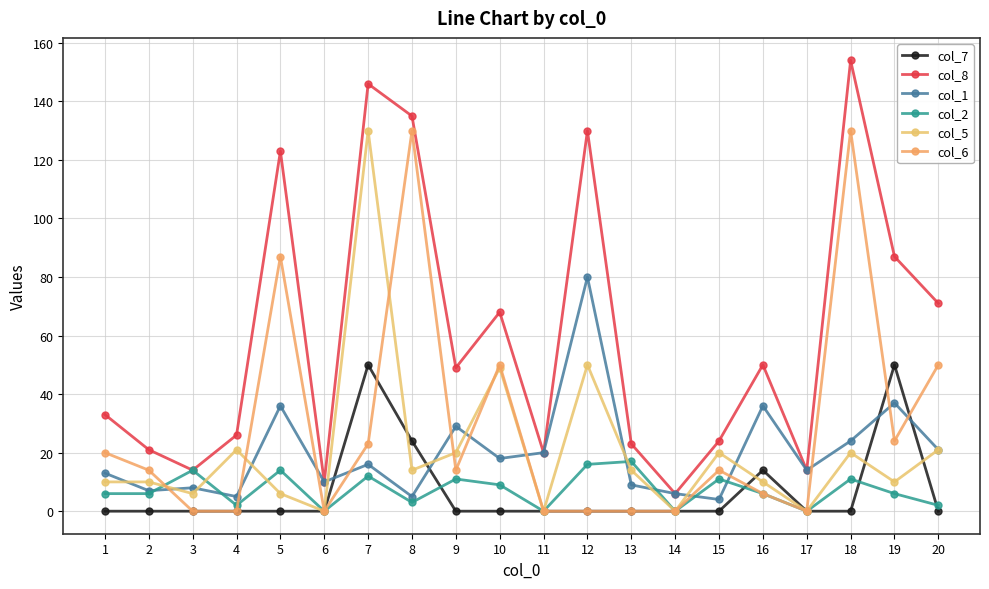

What is the average value of the col_2 series?

7